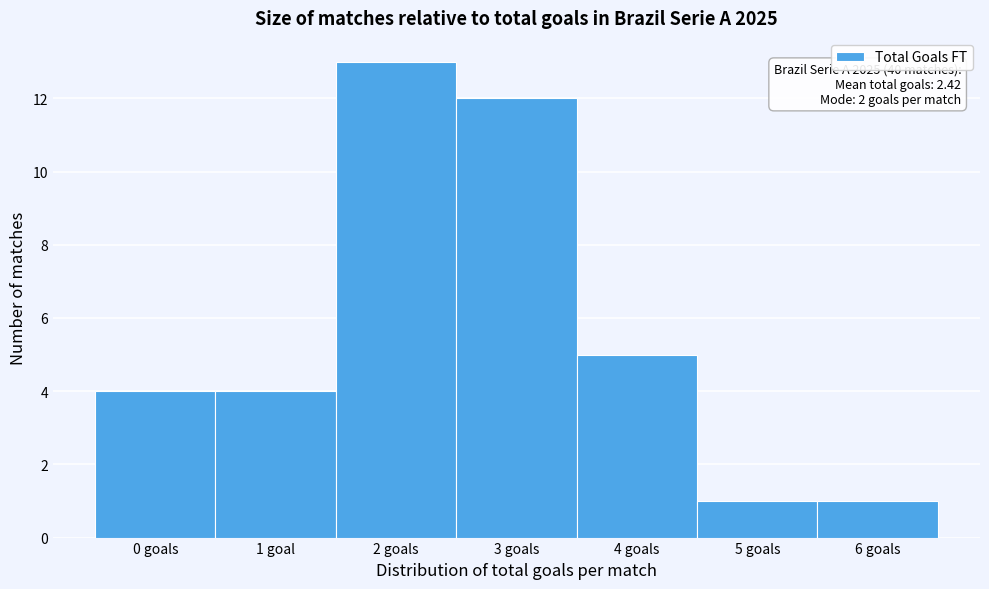

Reading right to left, list all the values displayed in this chart.

6 goals=1	5 goals=1	4 goals=5	3 goals=12	2 goals=13	1 goal=4	0 goals=4